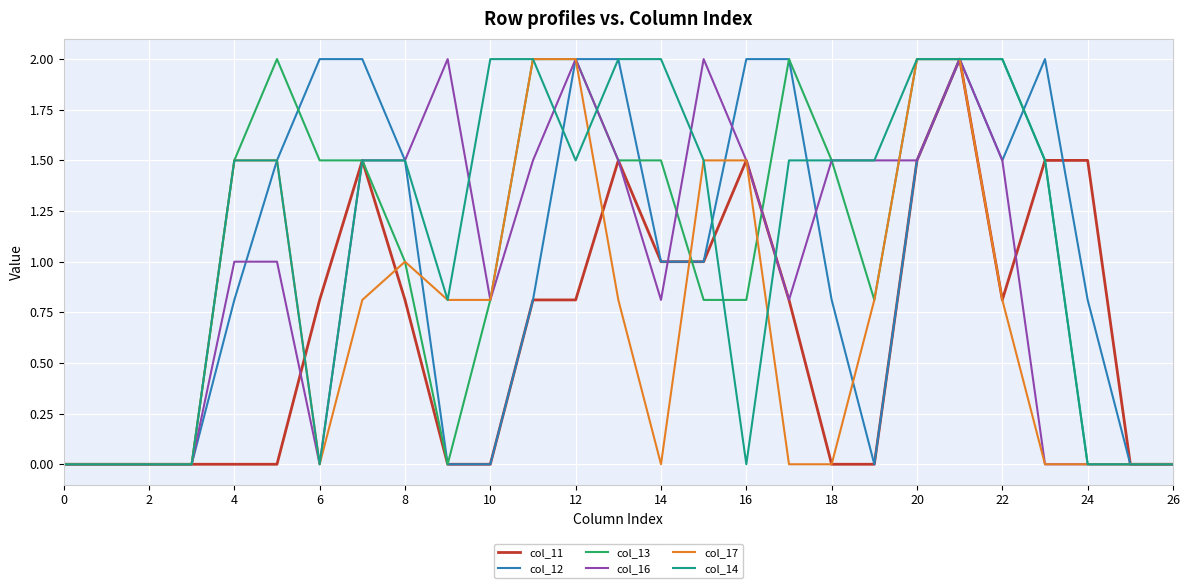

What is the maximum value shown in the chart?

2.0